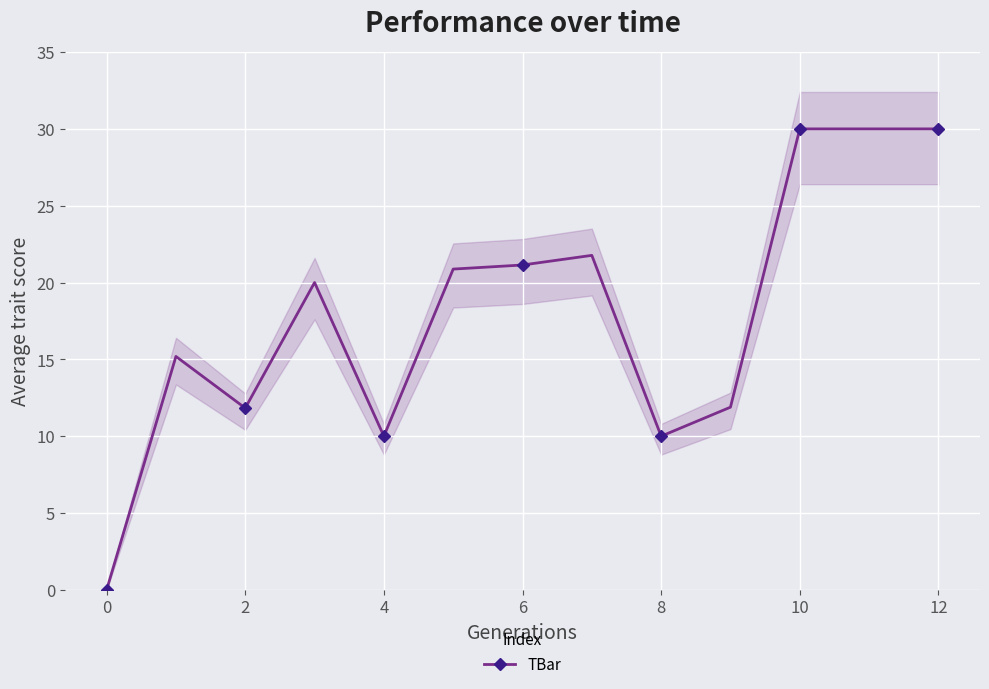

How many lines are shown in the chart?

1